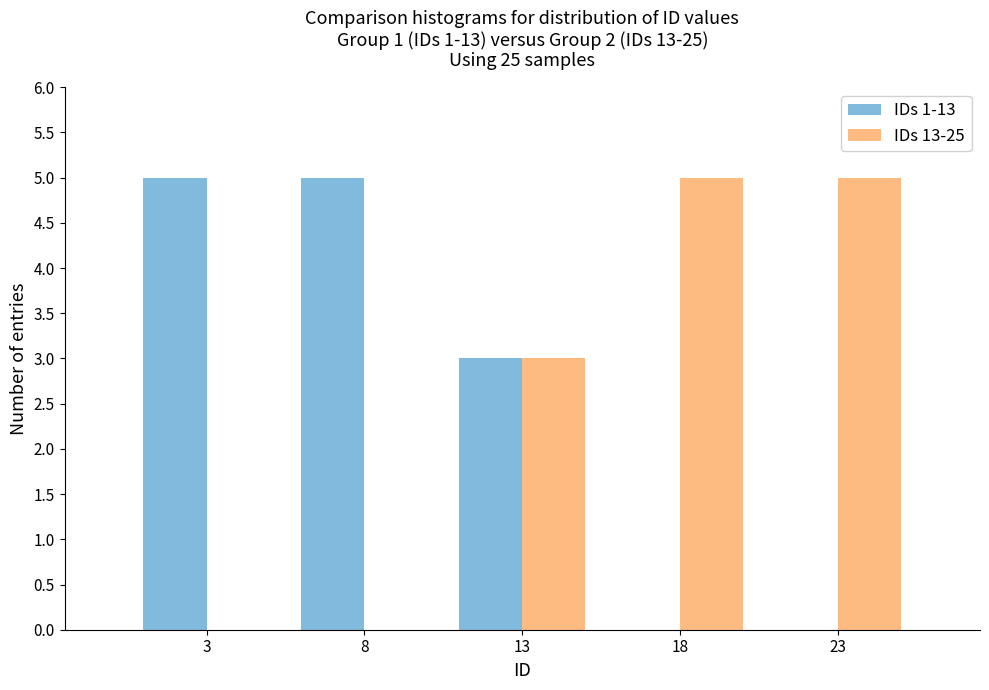

Reading left to right, transcribe all the data shown in this chart.

IDs 1-13: 3=5	8=5	13=3	18=0	23=0
IDs 13-25: 3=0	8=0	13=3	18=5	23=5